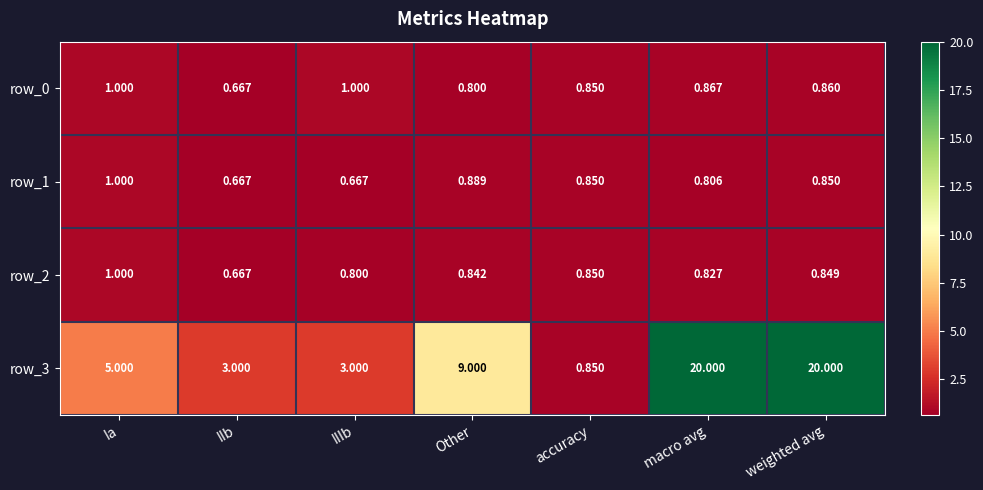

Rank the series at IIIb from lowest to highest value.

row_1, row_2, row_0, row_3